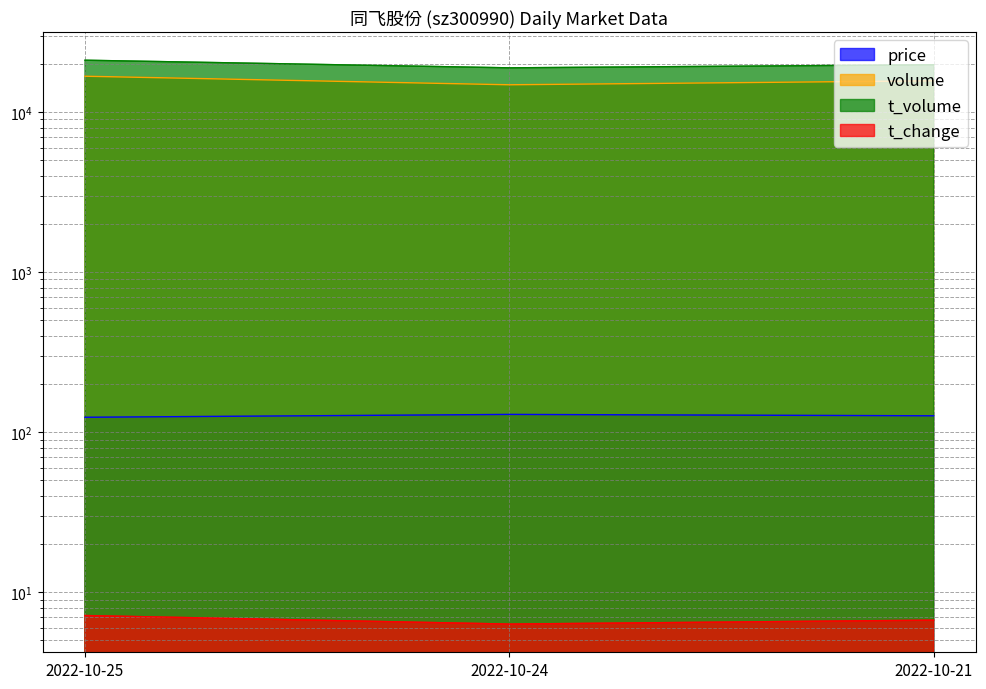

At how many categories does at least one series exceed 5878?

3